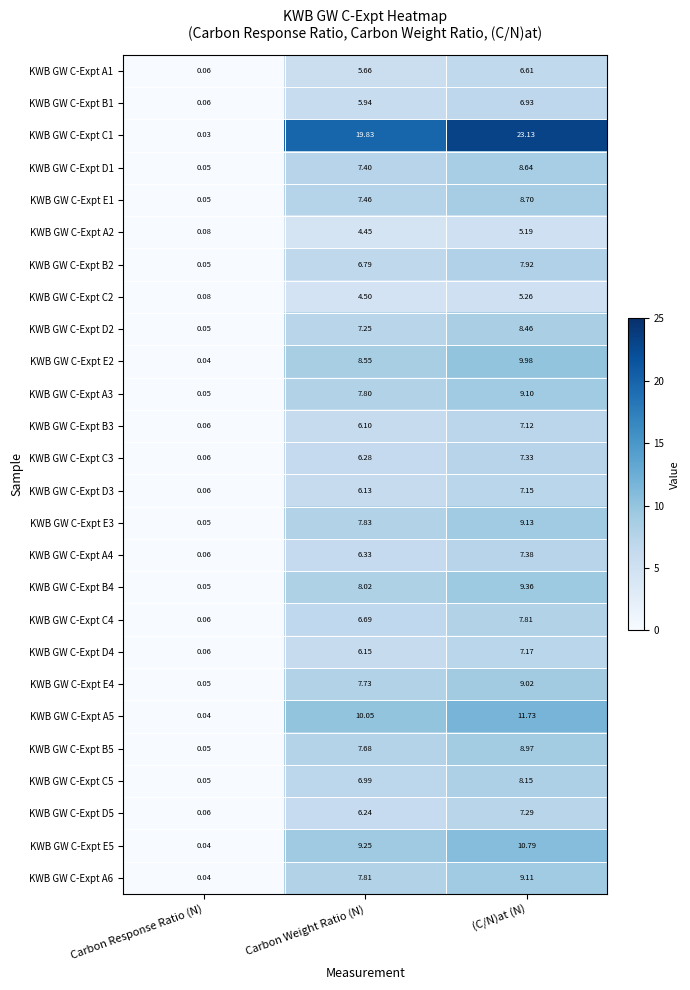

Which category has the lowest value across all series?

Carbon Response Ratio (N)